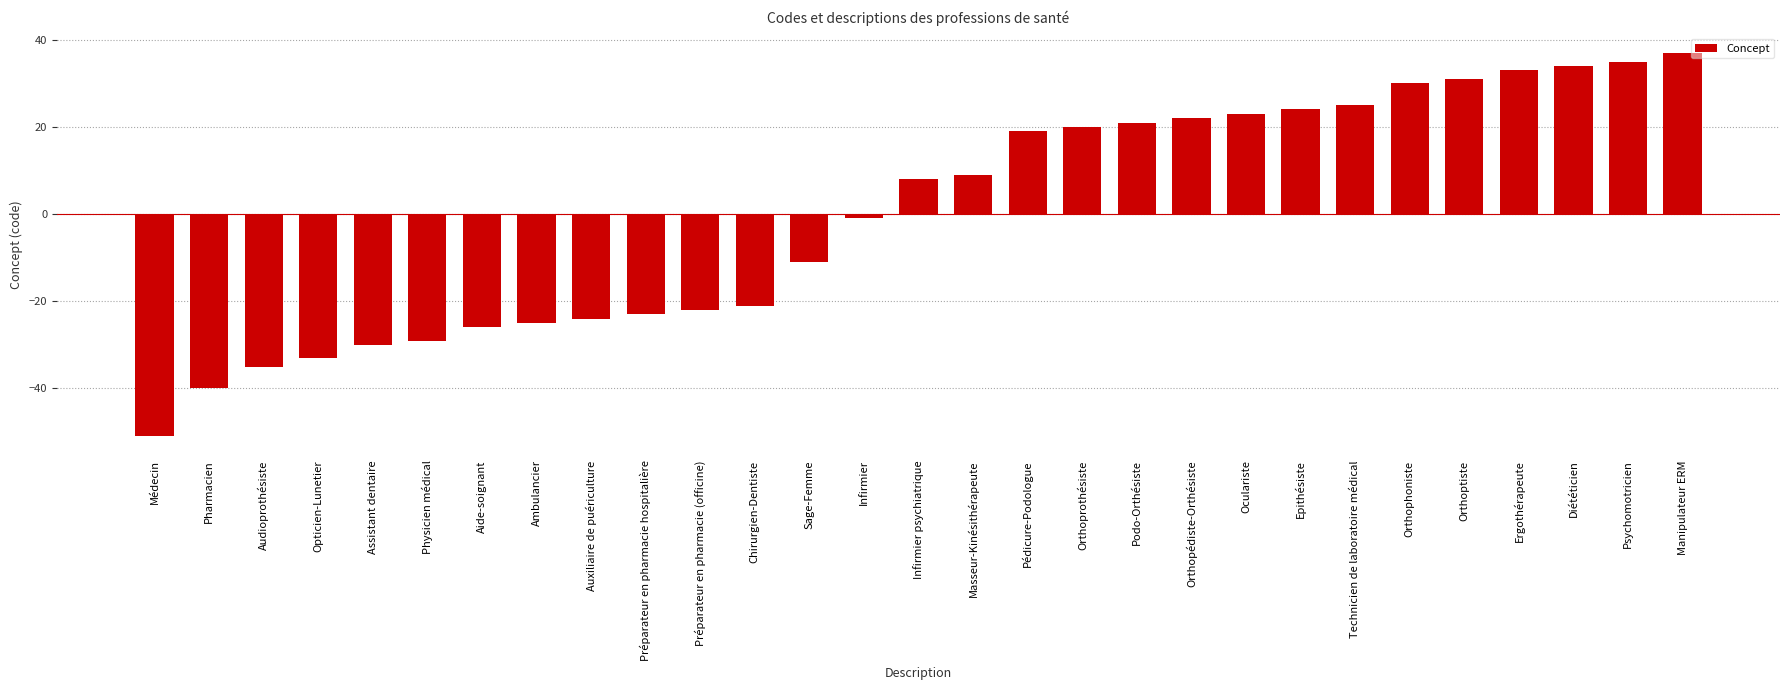

Reading left to right, extract all data points from this chart.

Médecin=-51	Pharmacien=-40	Audioprothésiste=-35	Opticien-Lunetier=-33	Assistant dentaire=-30	Physicien médical=-29	Aide-soignant=-26	Ambulancier=-25	Auxiliaire de puériculture=-24	Préparateur en pharmacie hospitalière=-23	Préparateur en pharmacie (officine)=-22	Chirurgien-Dentiste=-21	Sage-Femme=-11	Infirmier=-1	Infirmier psychiatrique=8	Masseur-Kinésithérapeute=9	Pédicure-Podologue=19	Orthoprothésiste=20	Podo-Orthésiste=21	Orthopédiste-Orthésiste=22	Oculariste=23	Epithésiste=24	Technicien de laboratoire médical=25	Orthophoniste=30	Orthoptiste=31	Ergothérapeute=33	Diététicien=34	Psychomotricien=35	Manipulateur ERM=37